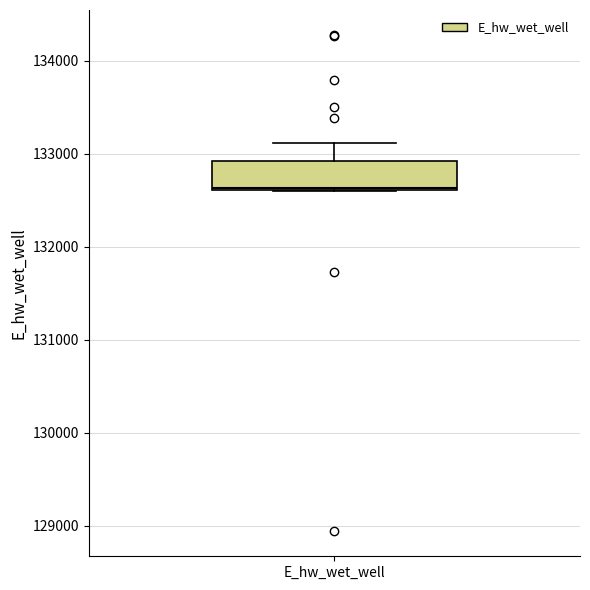

Read this box plot against the y-axis: the position of the median line, the range covered by the box, and the ends of both whiskers. The values are not printed on the chart, so give them approximately, as read against the axis.

median 132600, box 132600 to 132900, whiskers 132600 to 133100